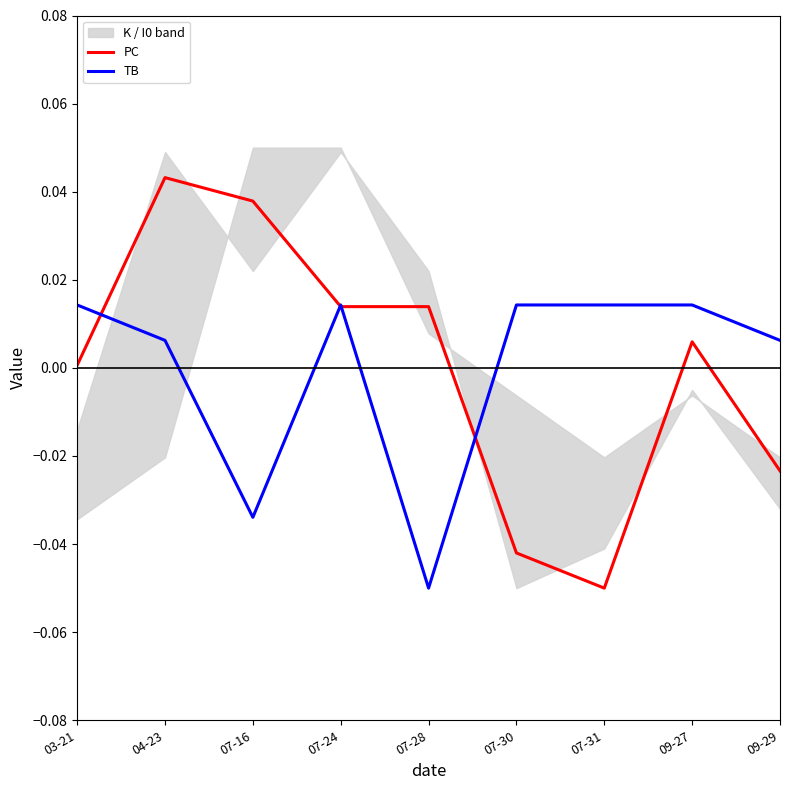

How many positive values does the TB series have?

7